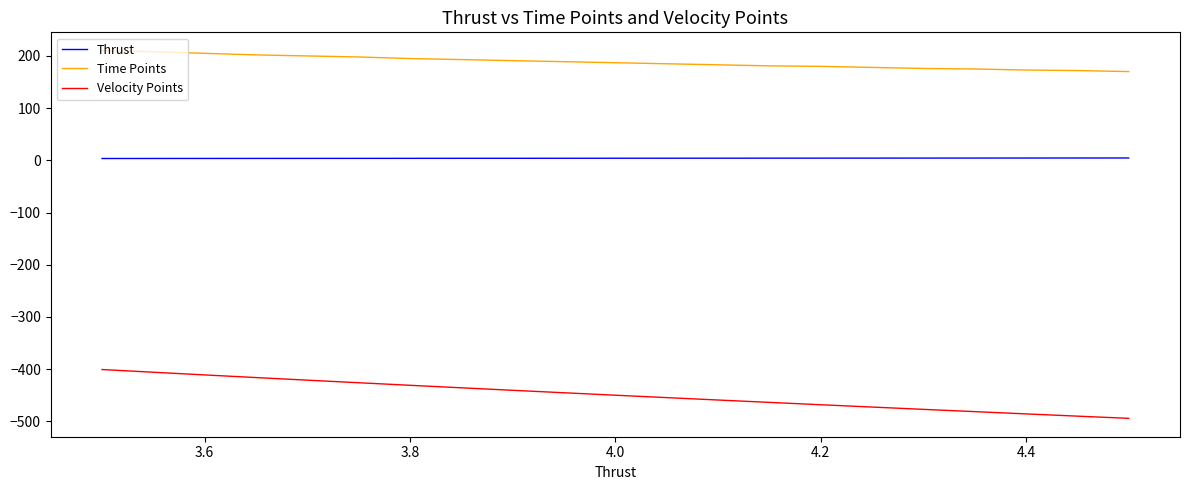

How many series are shown in this chart?

3